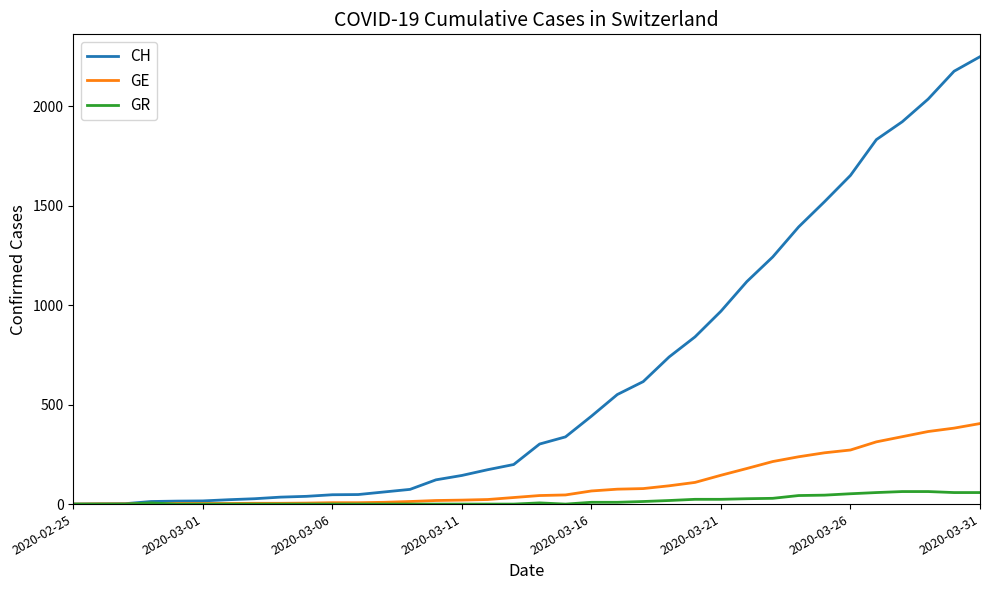

What is the sum of all CH values?

22988